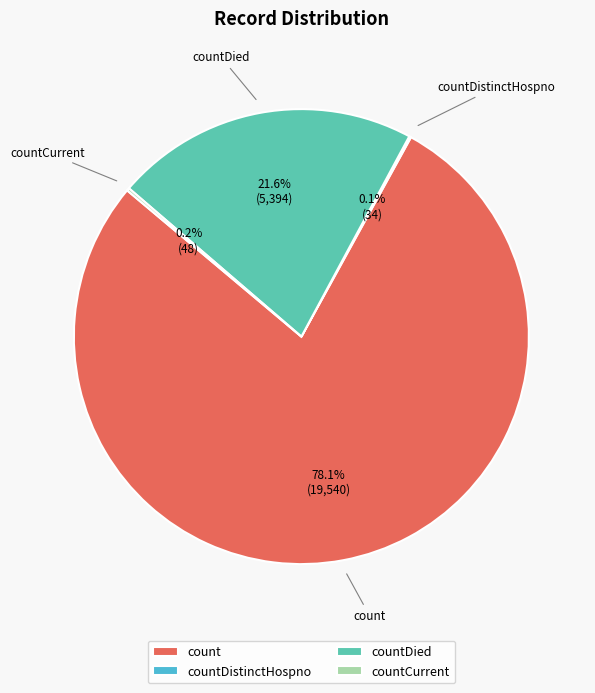

Which slice represents more than half of the pie?

count